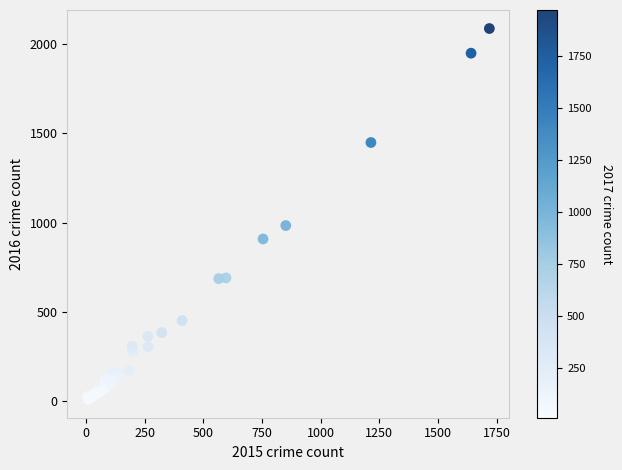

What Y value in the scatter plot is closest to 1048?

983